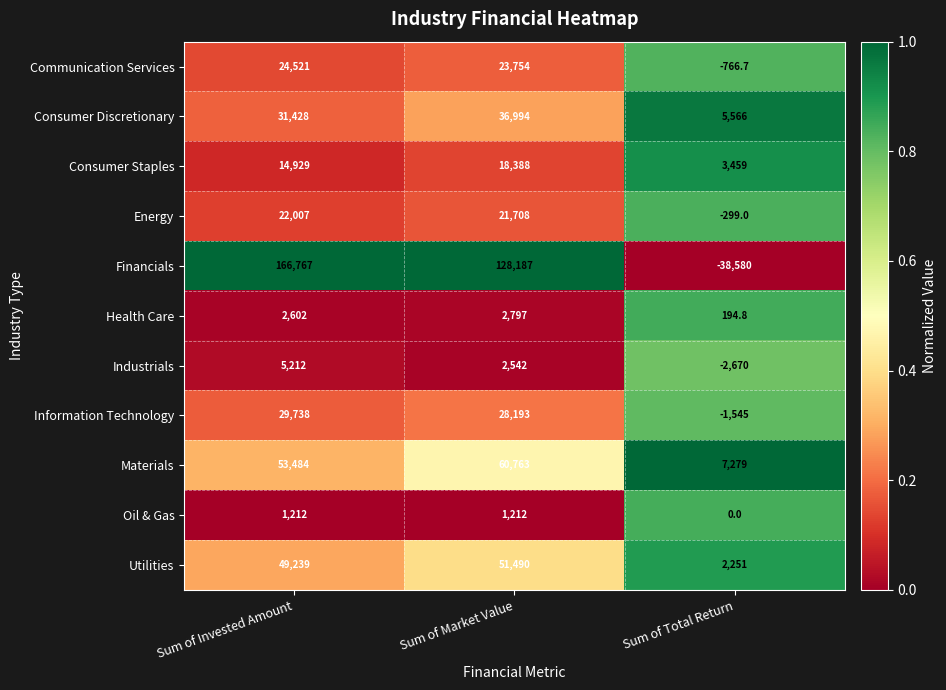

Which series has the largest range (max minus min)?

Financials